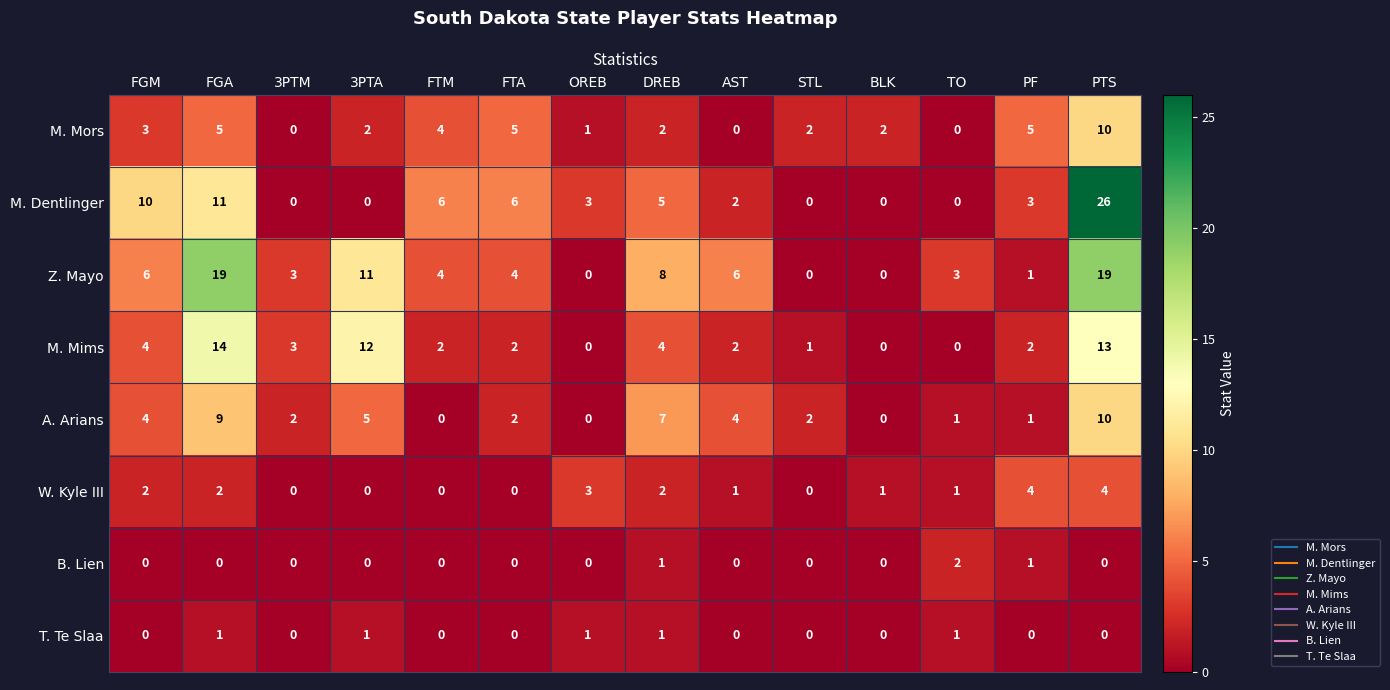

What is the difference between the maximum and minimum values in the M. Dentlinger series?

26